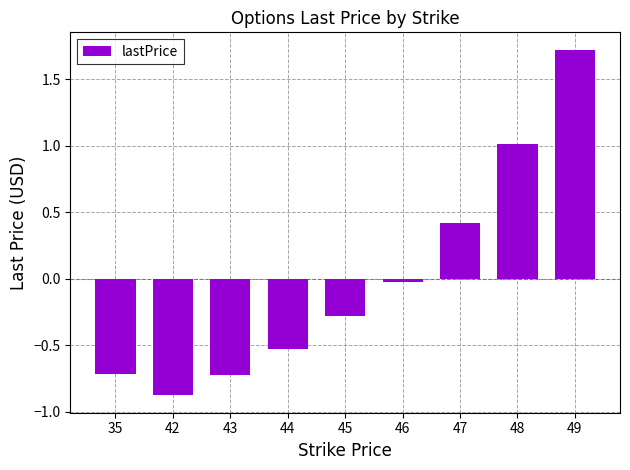

Is it true that the value at 48 is 0.5?

False